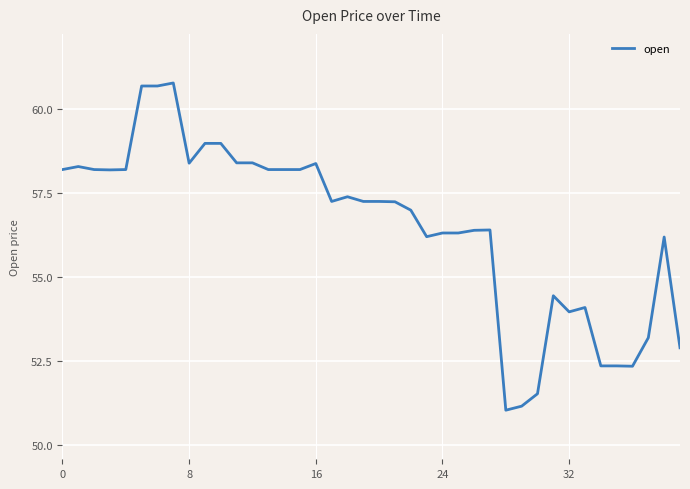

What is the greatest value displayed?

60.8